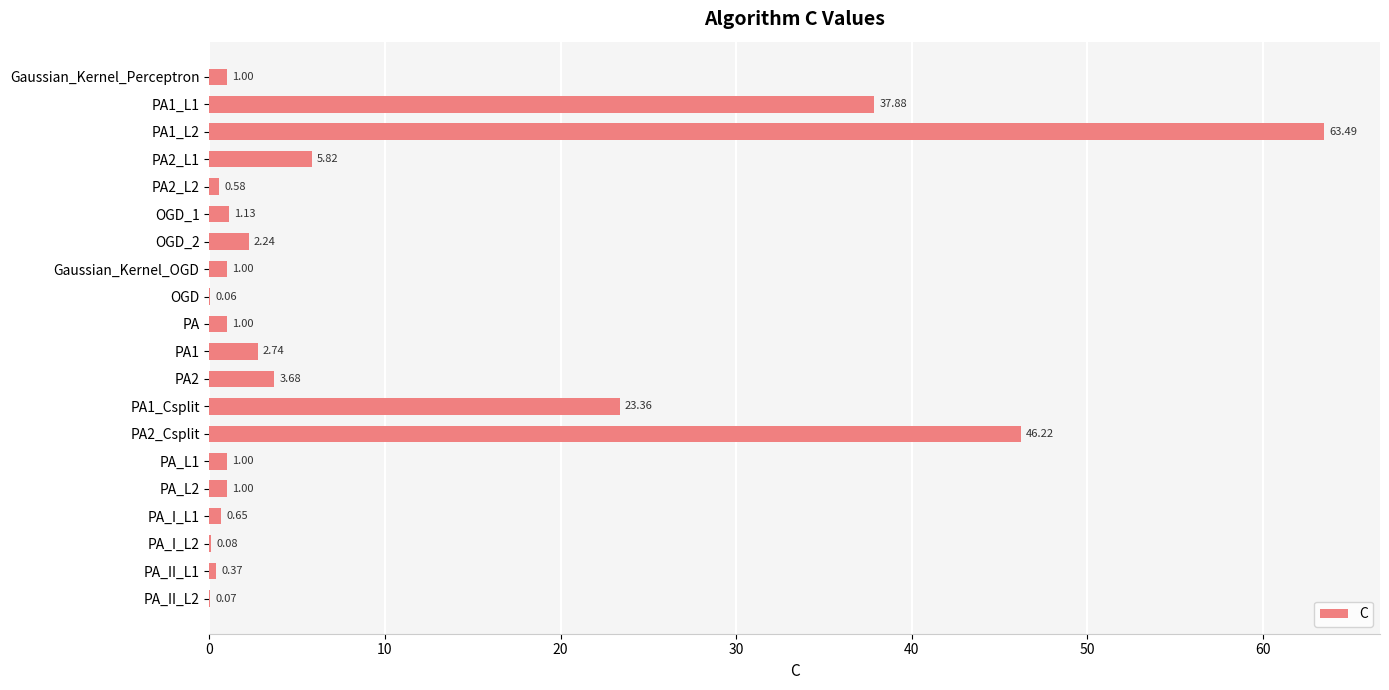

What is the sum of the values at PA_L1 and PA2?

4.7